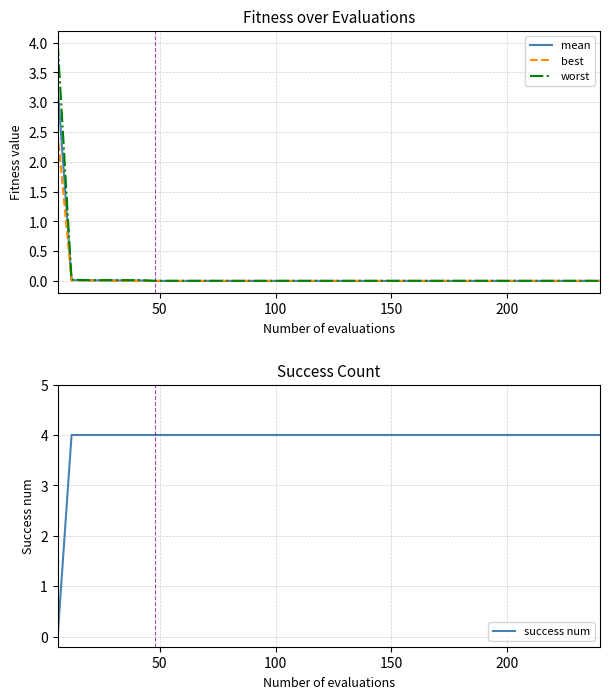

What is the highest value of the mean series?

3.3